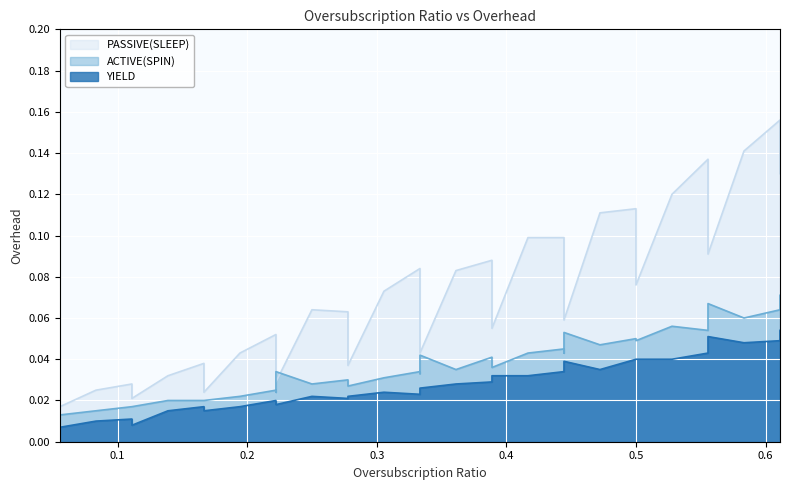

What are all the series names shown in the legend?

PASSIVE(SLEEP), ACTIVE(SPIN), YIELD